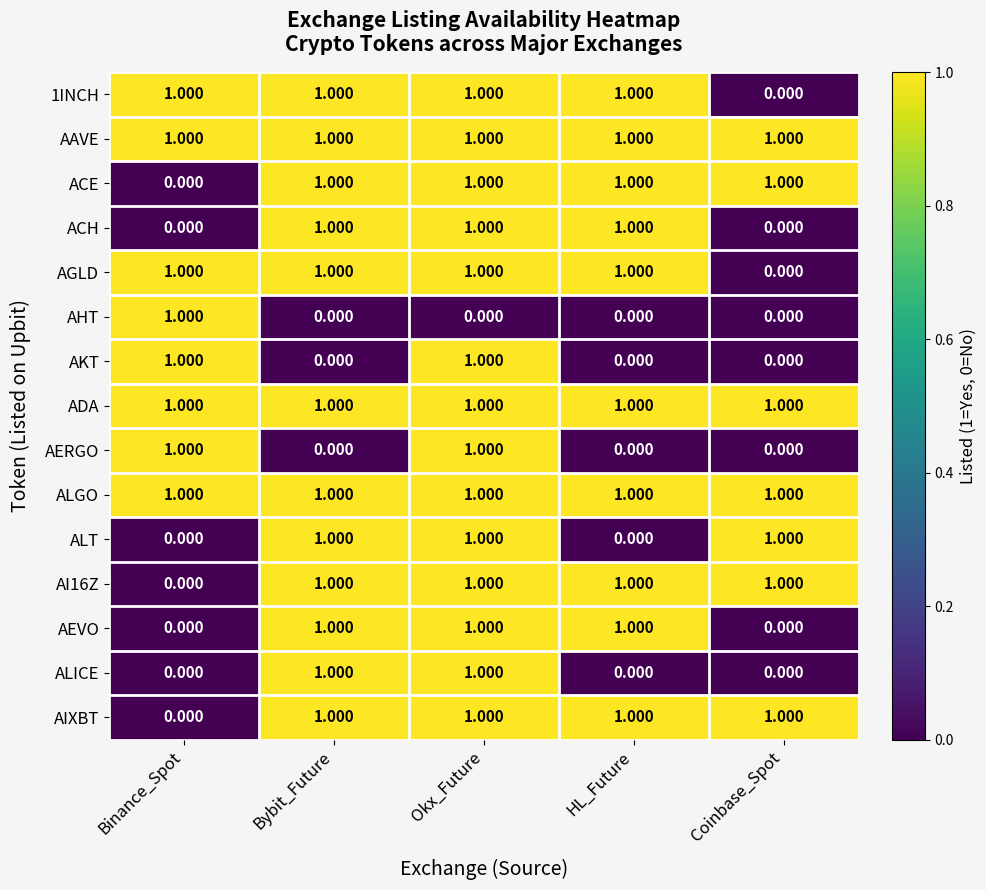

How many data points does each series have?

5